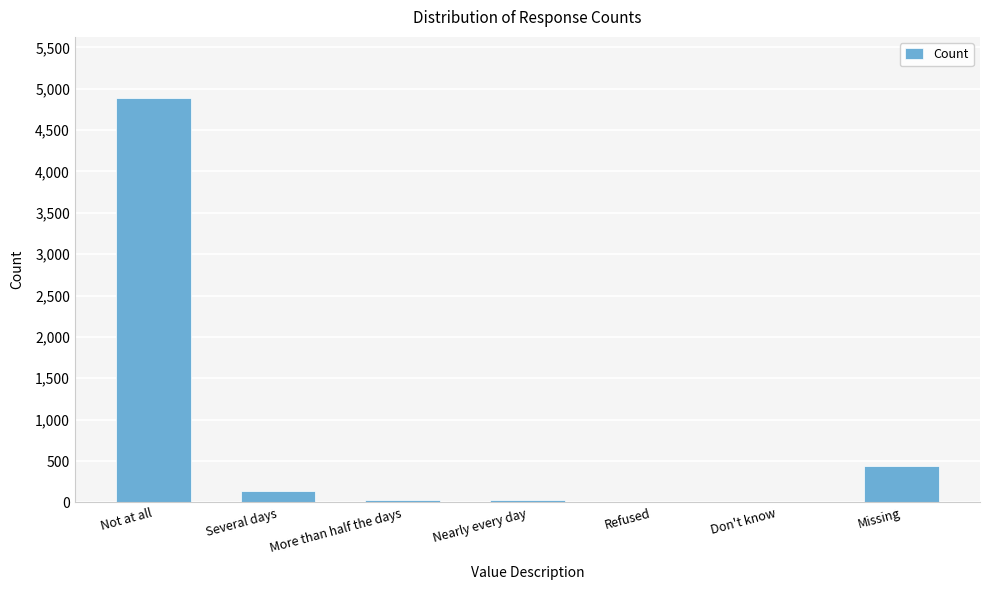

Are the bars grouped side by side (vs. stacked)?

No